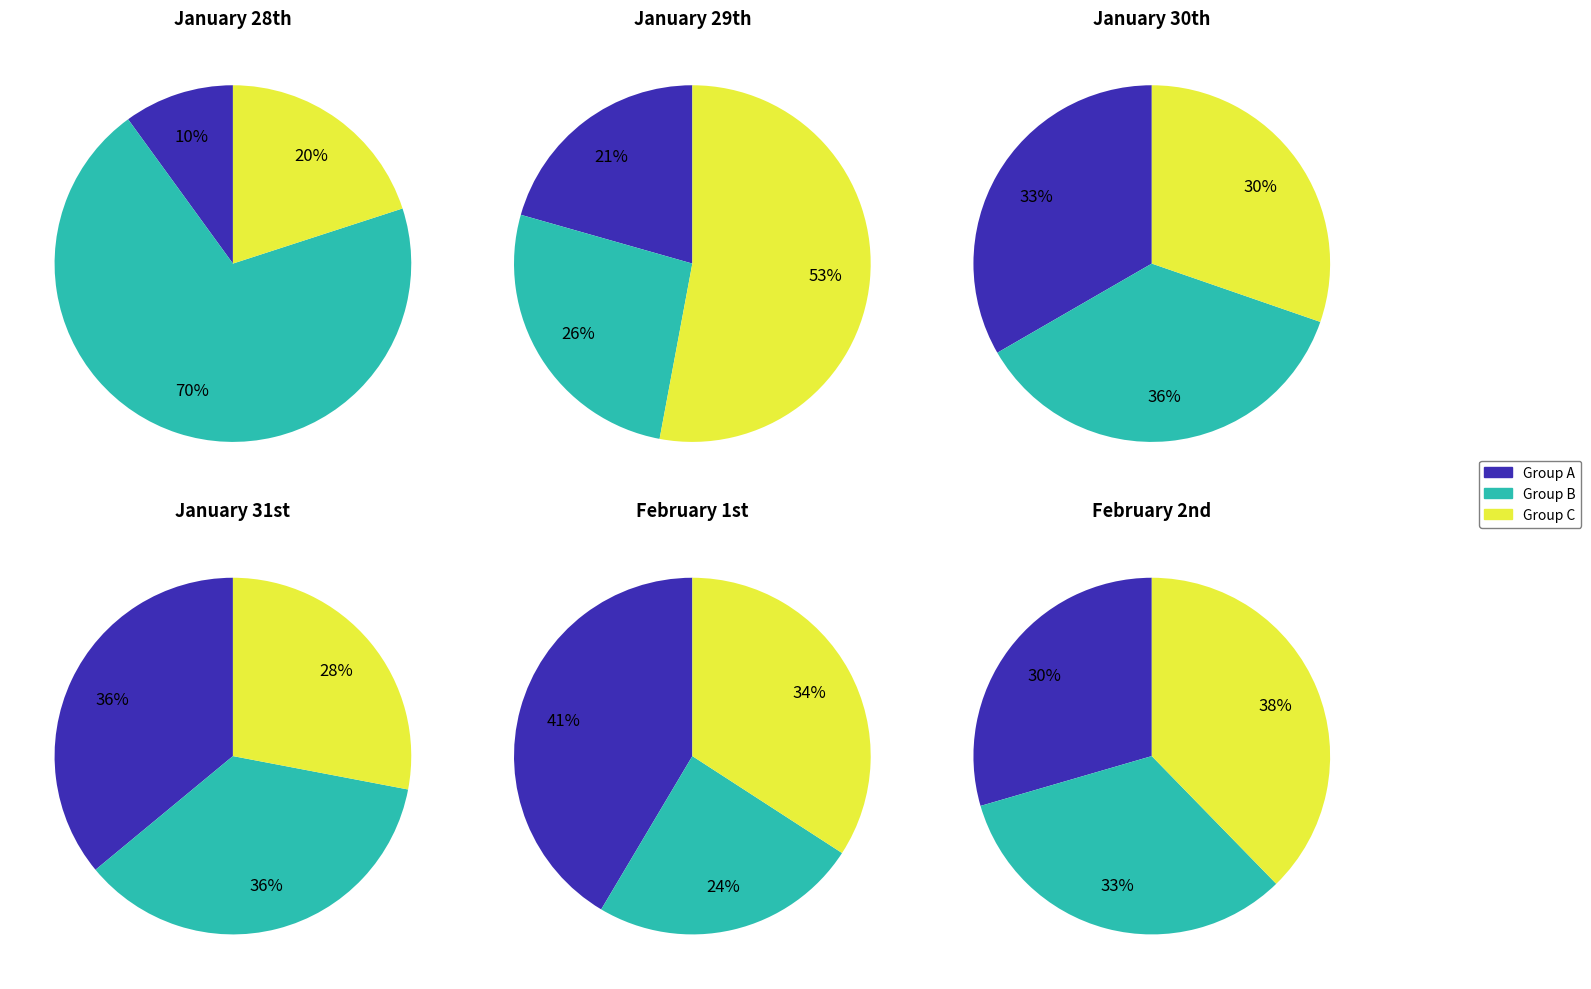

To the nearest percent, what portion does 23 represent?

15%